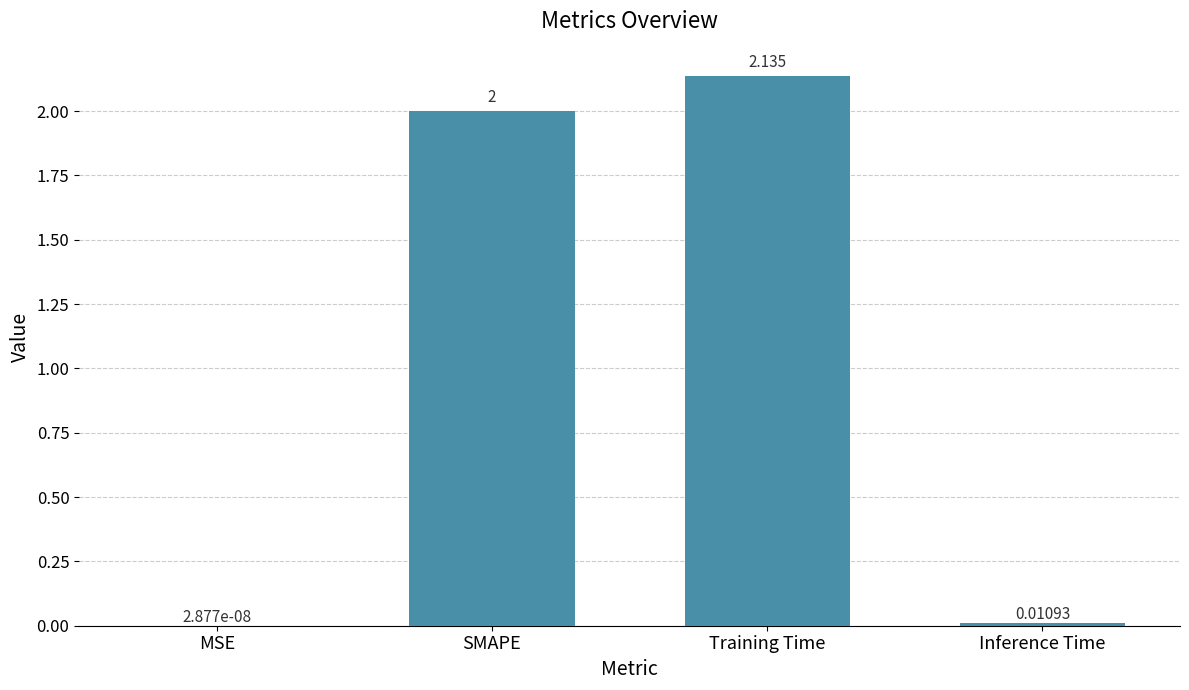

Which category has the highest value across all series?

Training Time